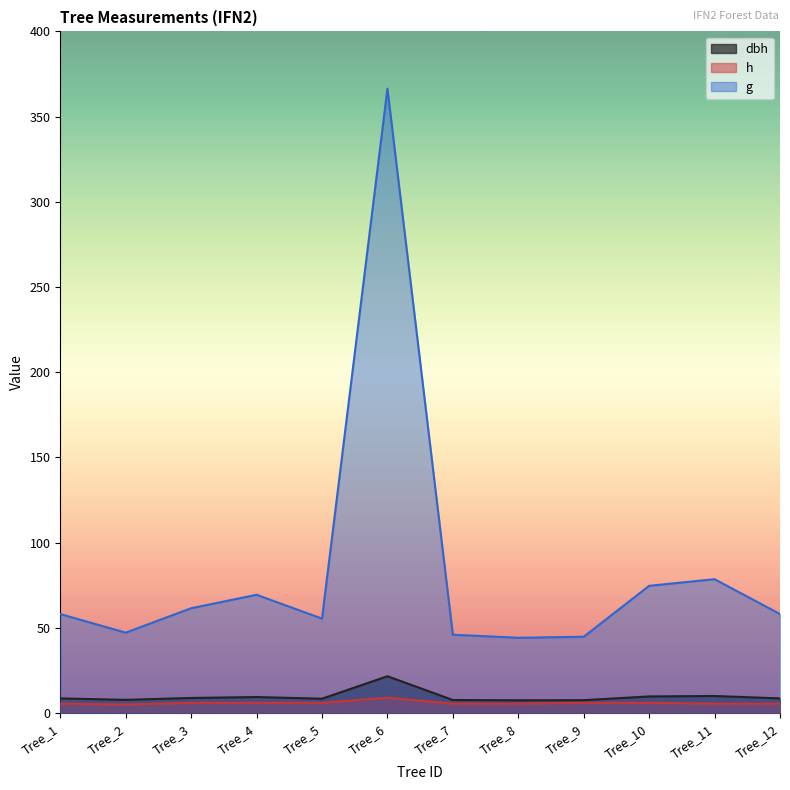

At which label does h reach its minimum?

Tree_2